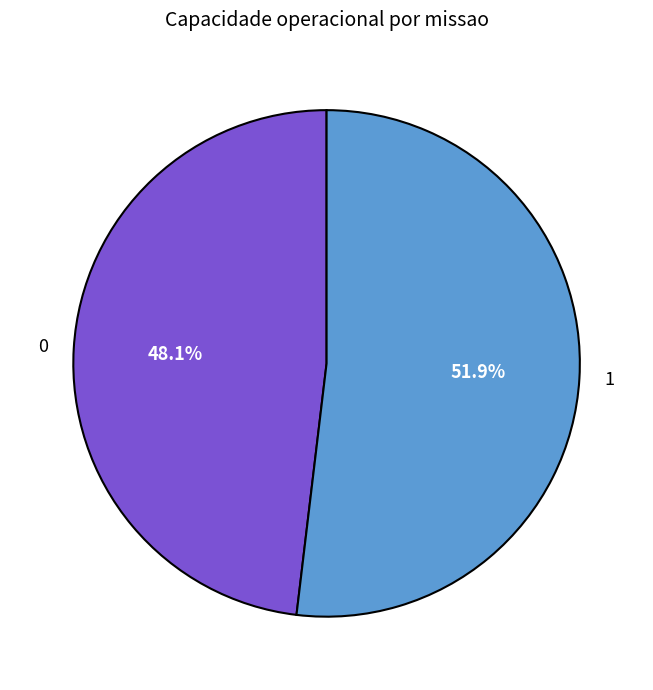

Rank the categories by value from highest to lowest.

1, 0